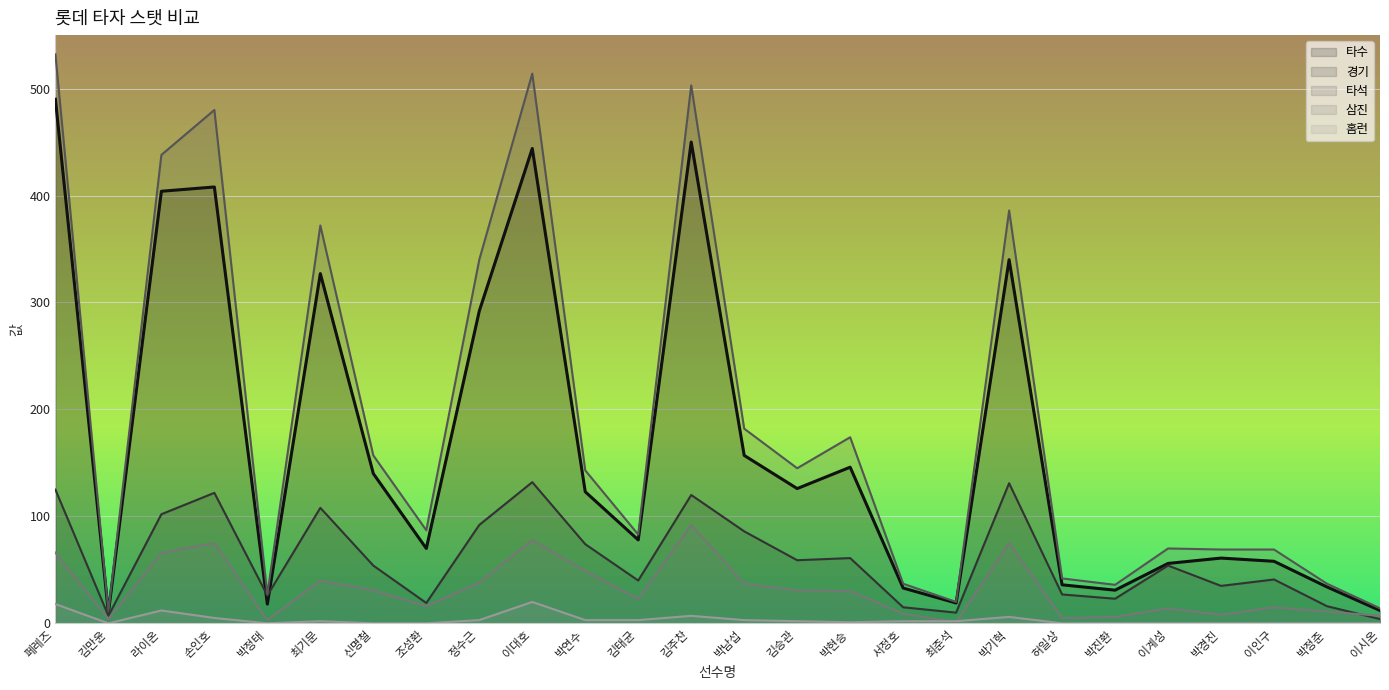

At how many categories does at least one series exceed 379?

6